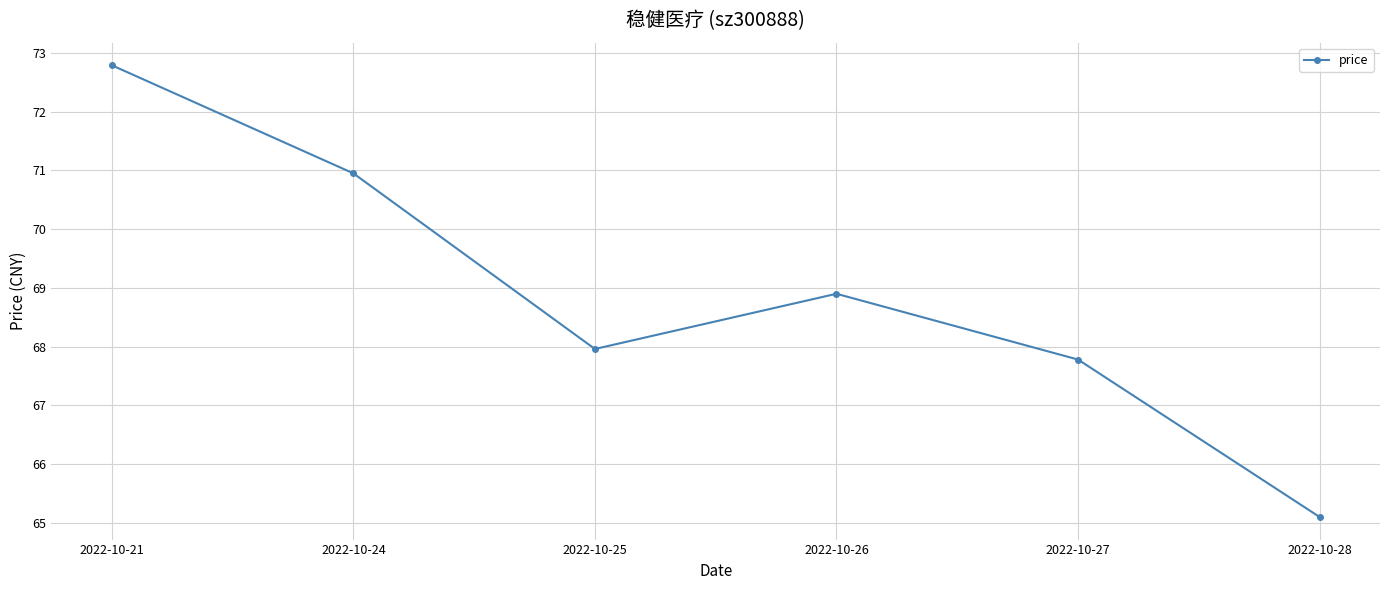

How many series are shown in this chart?

1